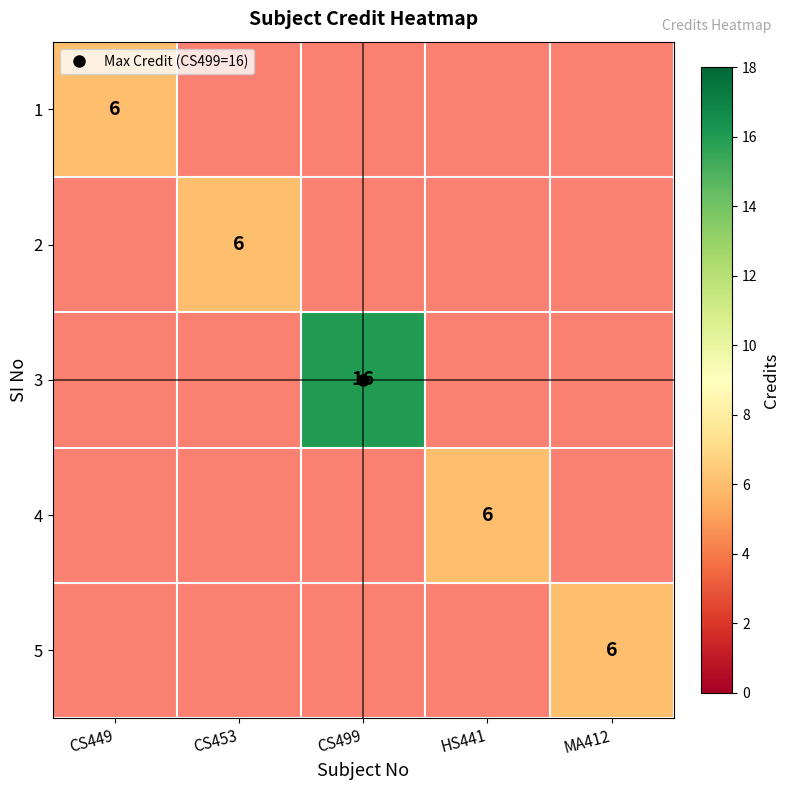

How many positive values does the 5 series have?

1